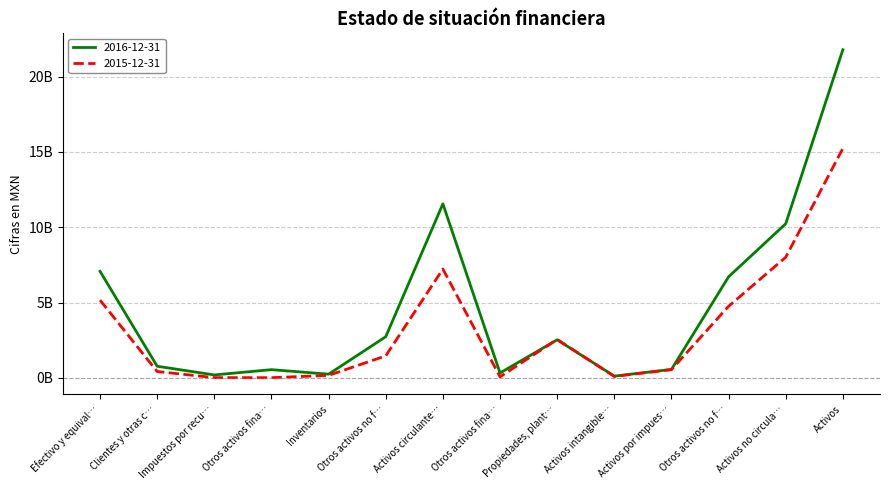

Which category has the lowest value in the 2015-12-31 series?

Otros activos fina…